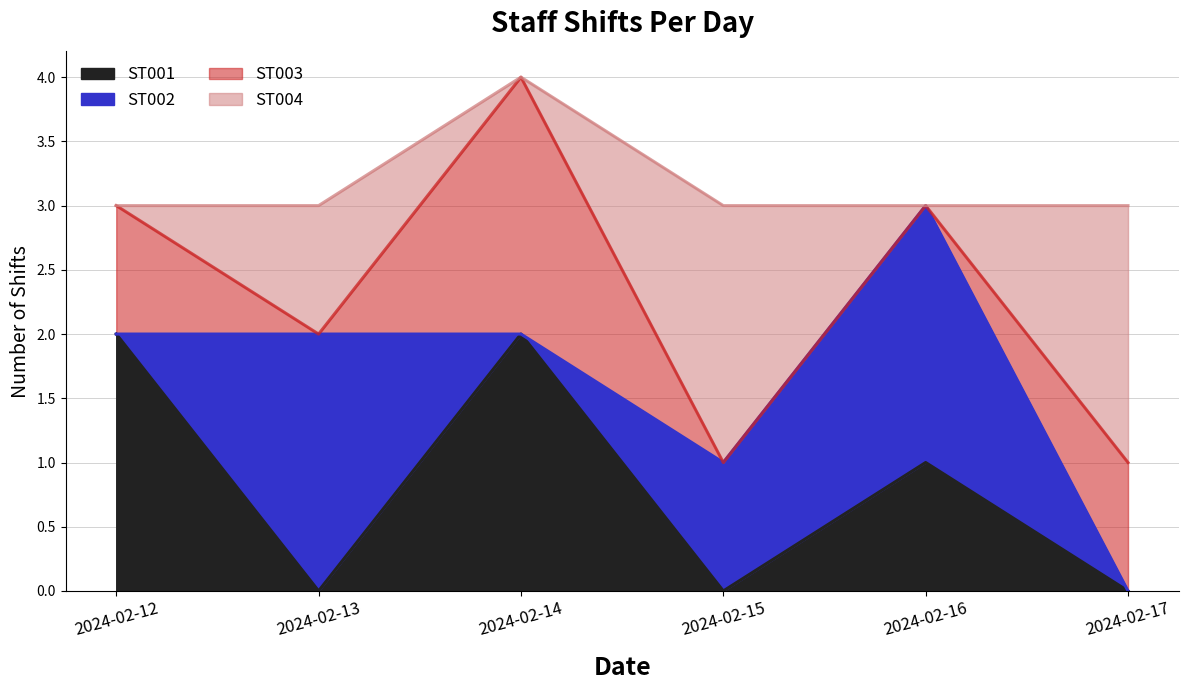

Reading right to left, transcribe all the data shown in this chart.

ST001: 2024-02-17=0	2024-02-16=1	2024-02-15=0	2024-02-14=2	2024-02-13=0	2024-02-12=2
ST002: 2024-02-17=0	2024-02-16=2	2024-02-15=1	2024-02-14=0	2024-02-13=2	2024-02-12=0
ST003: 2024-02-17=1	2024-02-16=0	2024-02-15=0	2024-02-14=2	2024-02-13=0	2024-02-12=1
ST004: 2024-02-17=2	2024-02-16=0	2024-02-15=2	2024-02-14=0	2024-02-13=1	2024-02-12=0